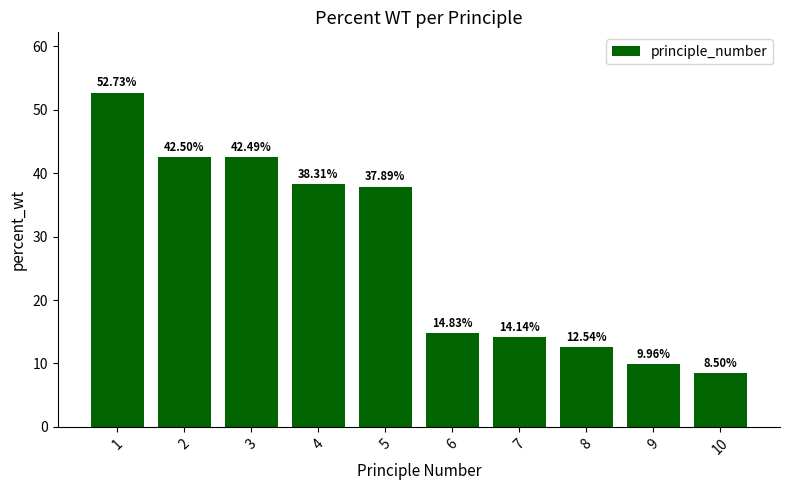

Reading left to right, list all the values displayed in this chart.

52.7	42.5	42.5	38.3	37.9	14.8	14.1	12.5	10.0	8.5